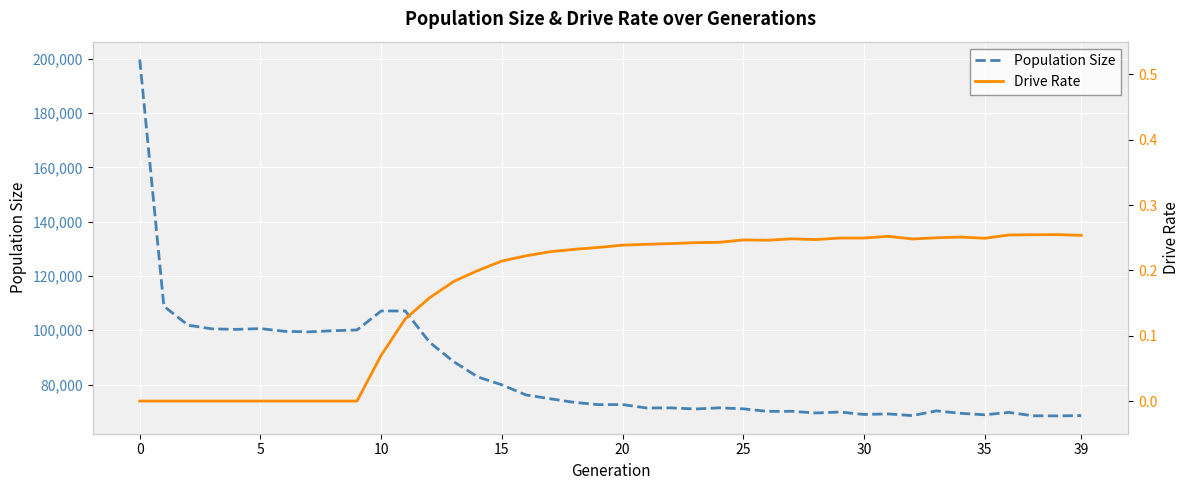

Is it true that Population Size equals 46136.5 at 34?

False